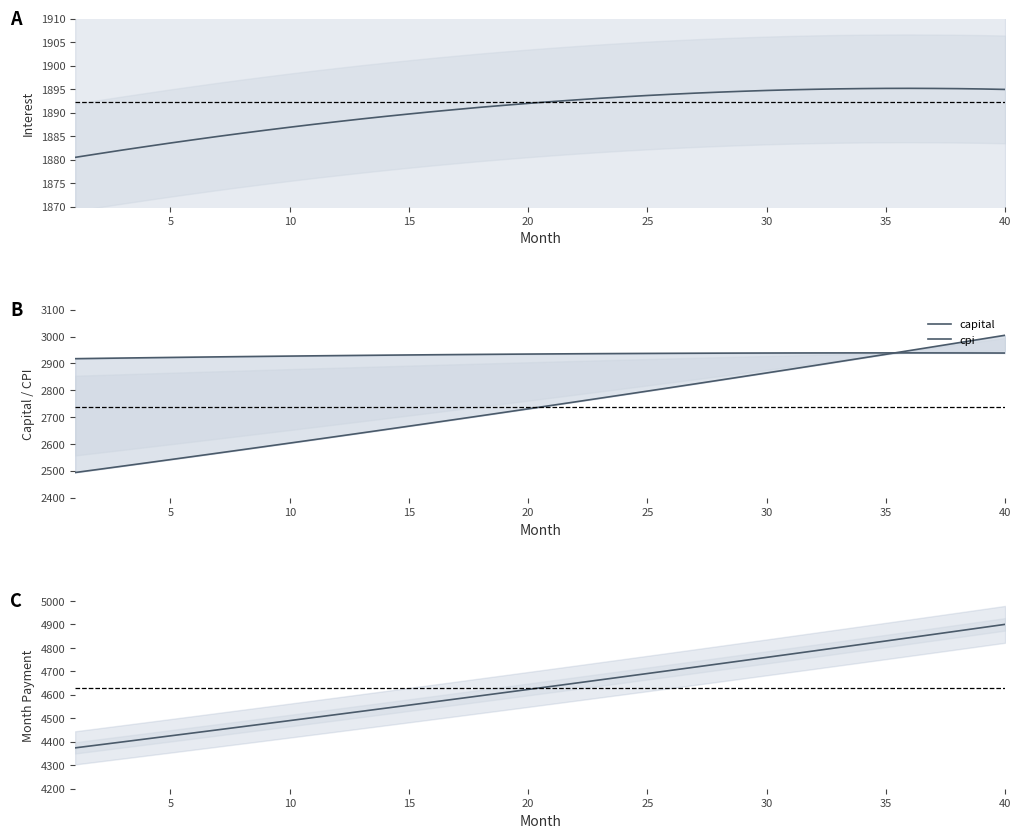

True or false: interest and capital intersect in this chart.

False